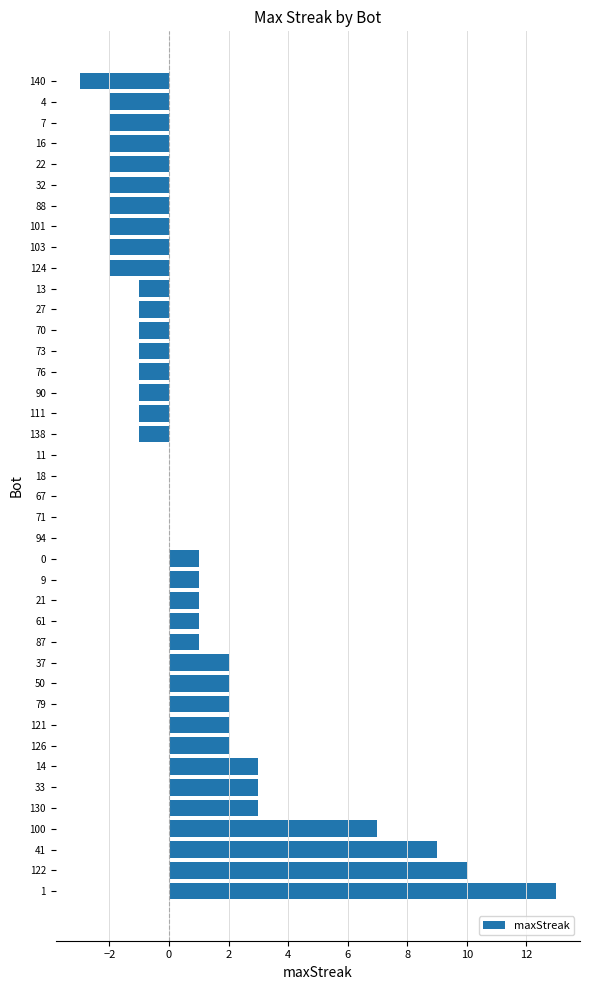

What is the maximum value shown in the chart?

13